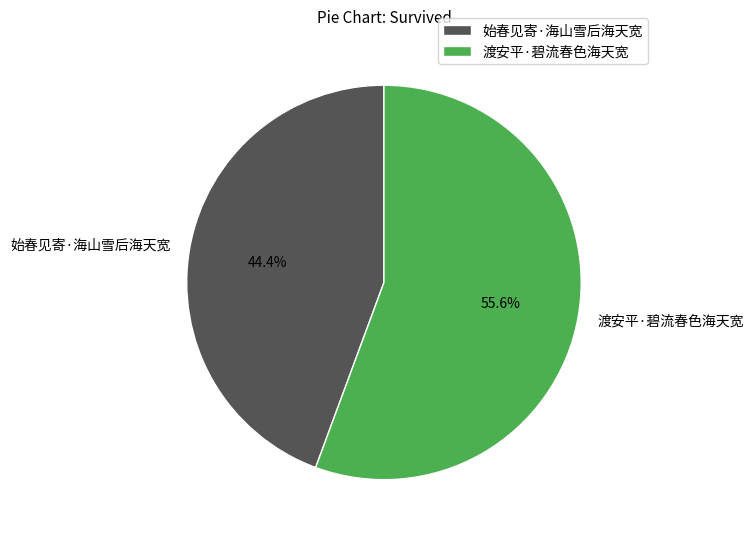

The 始春见寄·海山雪后海天宽 slice represents 57% of the pie. True or false?

False